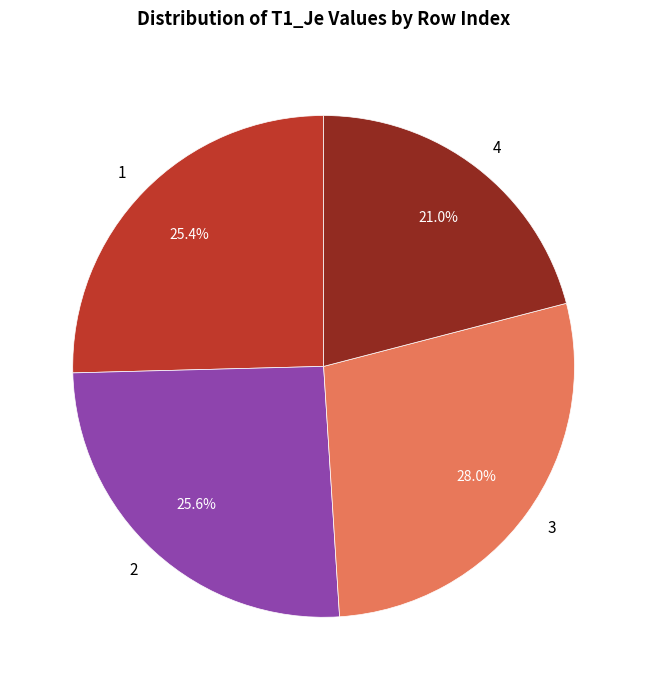

To the nearest percent, what percentage of the pie is 3?

28%